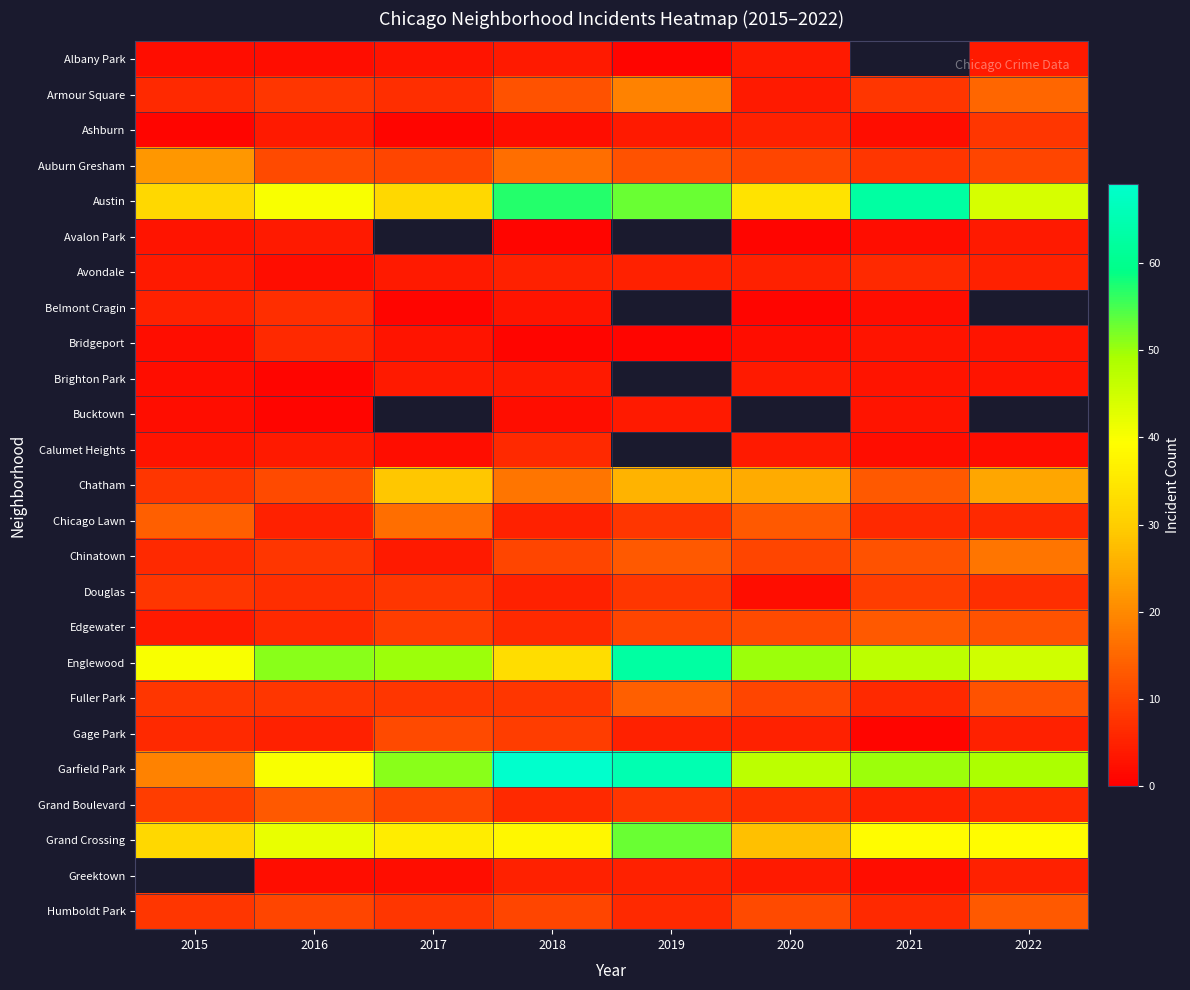

How many data points does each series have?

8